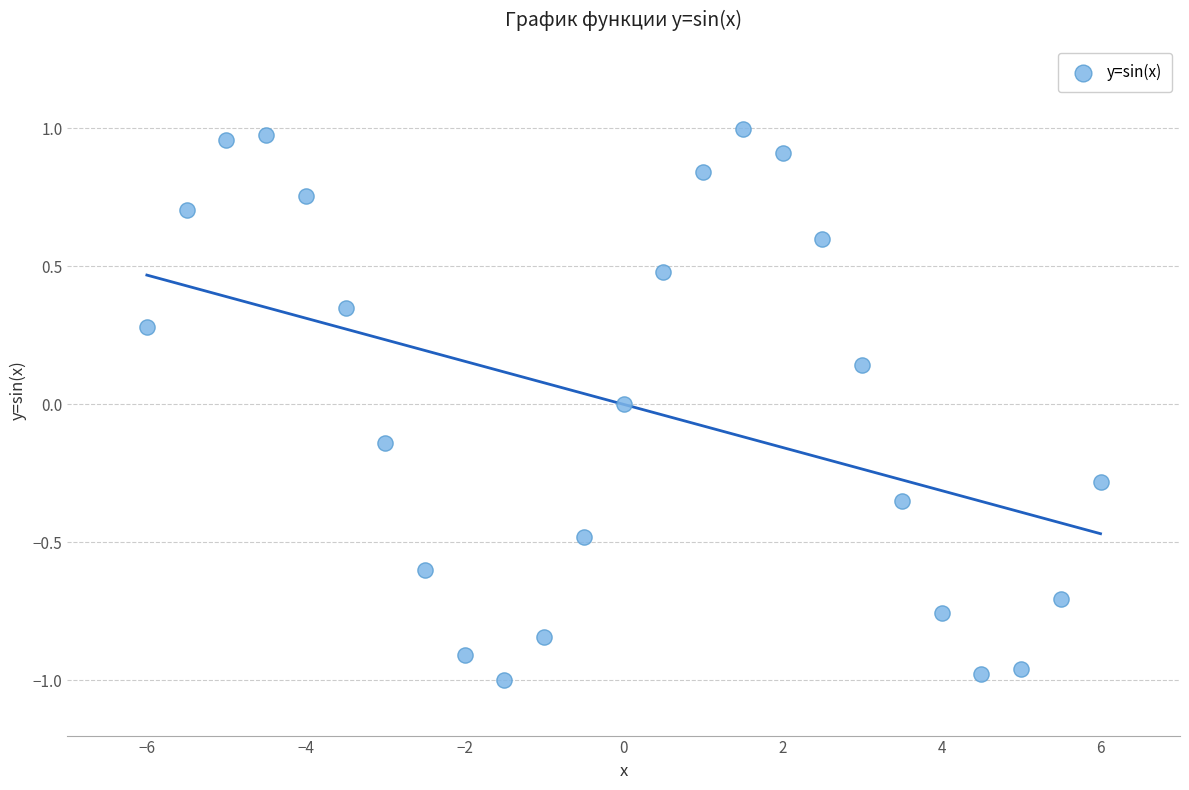

What is the range of Y values (max minus min)?

2.0